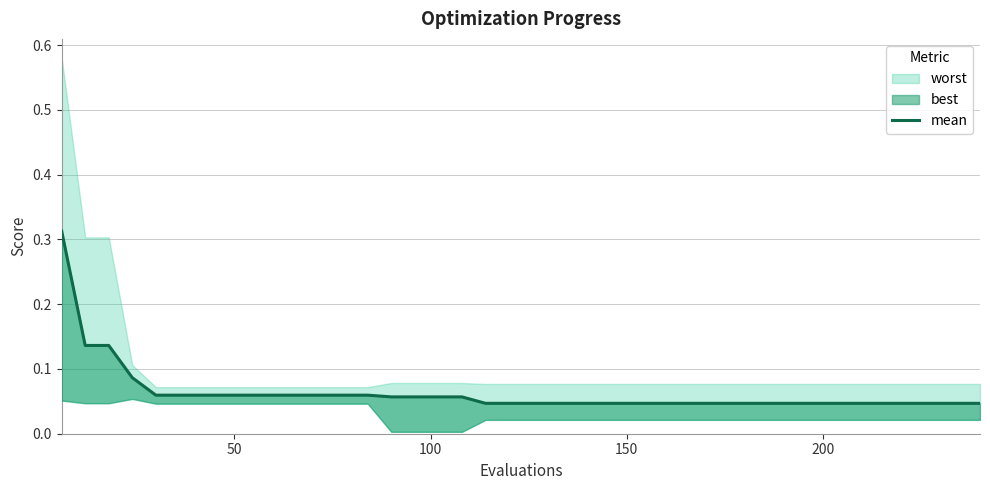

The chart shows a value of 0.0 at 150. True or false?

False